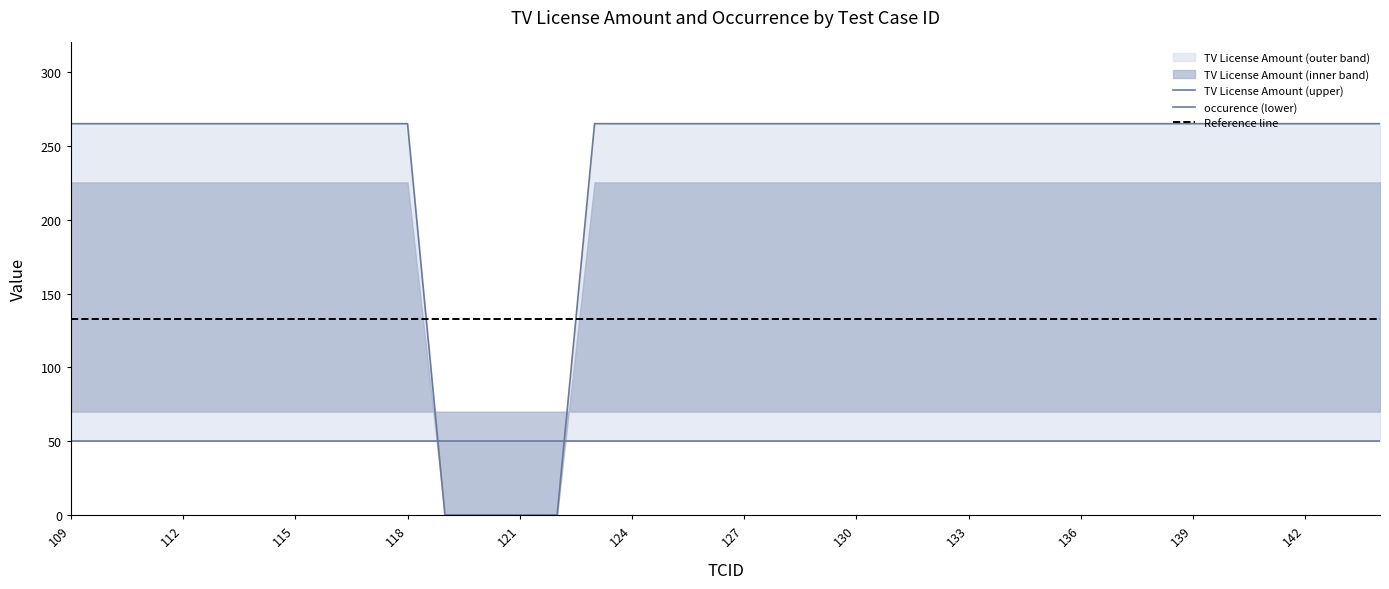

What is the value of the 16th point from the left?

265